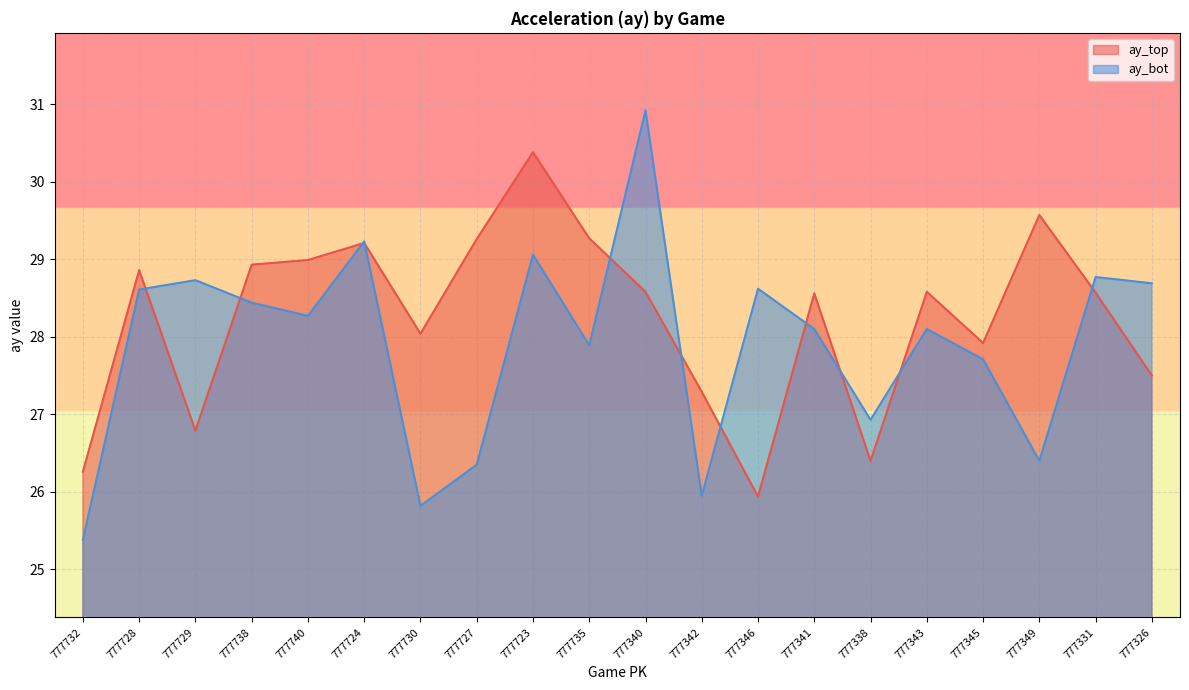

Reading left to right, transcribe all the data shown in this chart.

ay_top: 26.3	28.9	26.8	28.9	29.0	29.2	28.0	29.3	30.4	29.3	28.6	27.3	25.9	28.6	26.4	28.6	27.9	29.6	28.6	27.5
ay_bot: 25.4	28.6	28.7	28.4	28.3	29.2	25.8	26.4	29.1	27.9	30.9	25.9	28.6	28.1	26.9	28.1	27.7	26.4	28.8	28.7